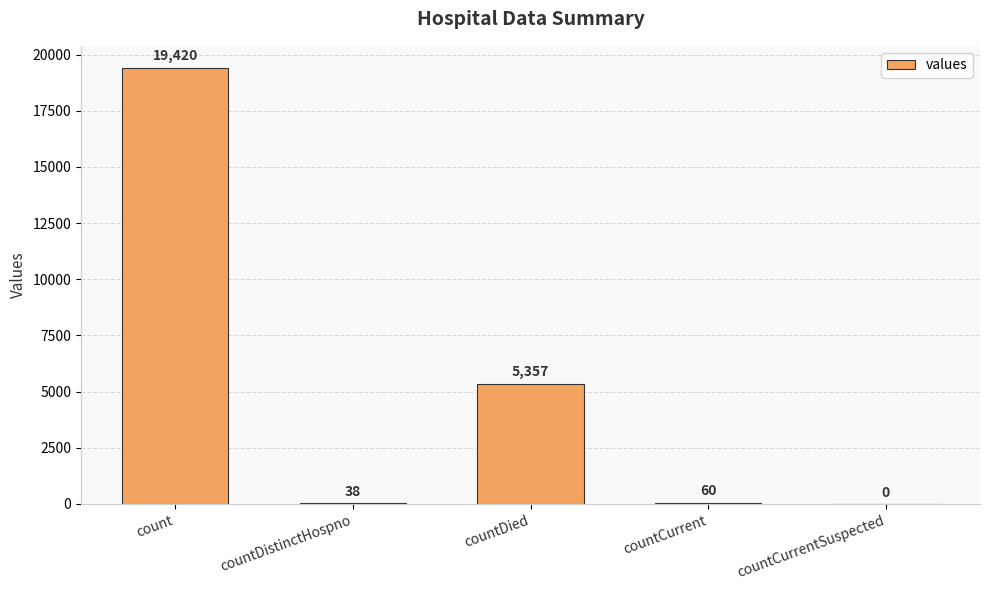

Is it true that the value at countDied is 5357?

True